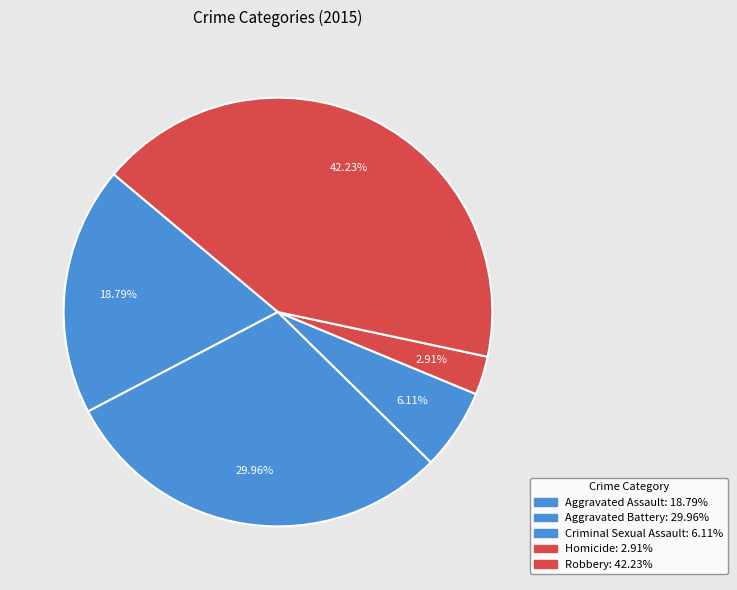

What percentage is the Robbery slice, to the nearest percent?

42%